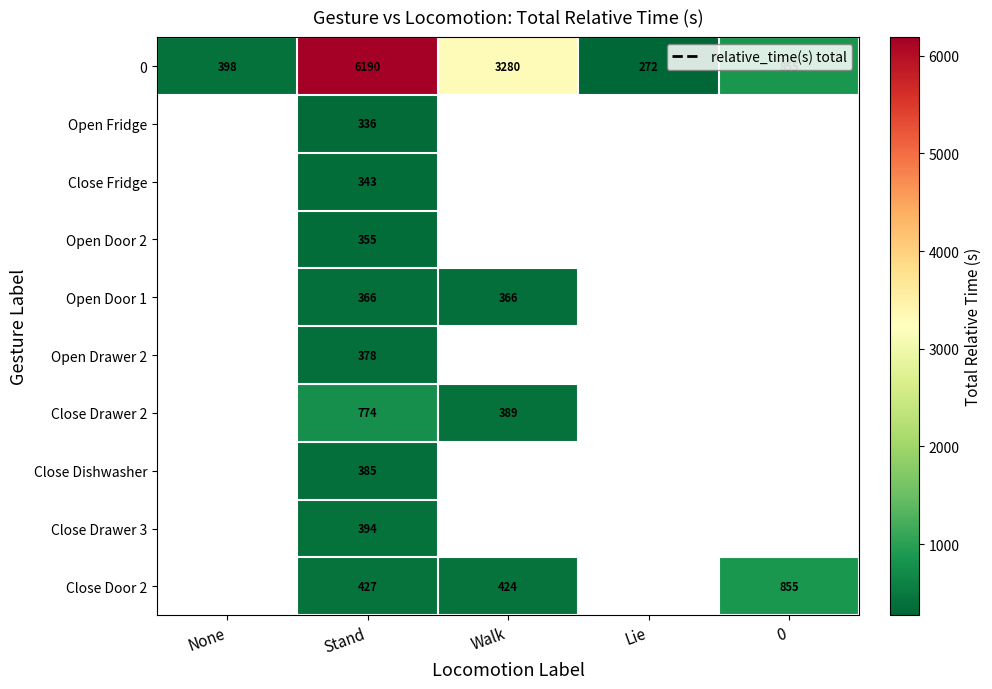

Which category has the lowest value in the 0 series?

Lie